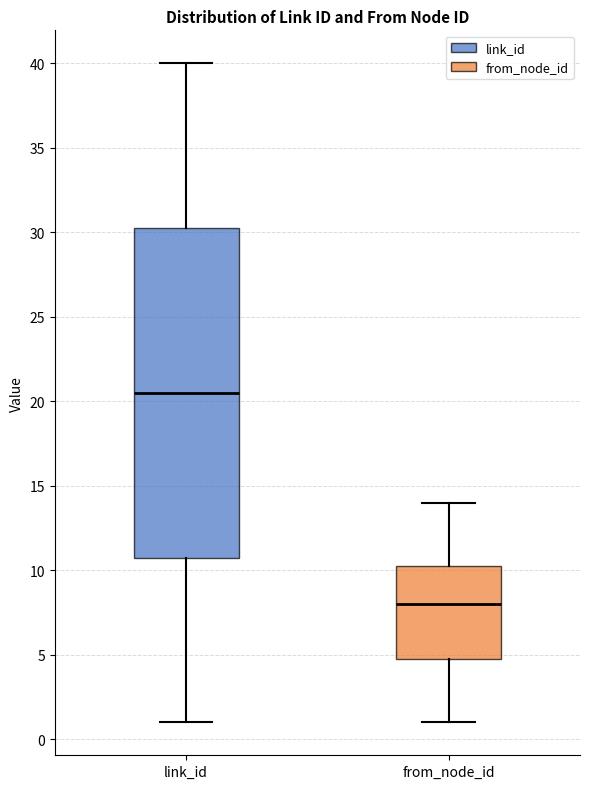

Which box has the highest median line?

link_id